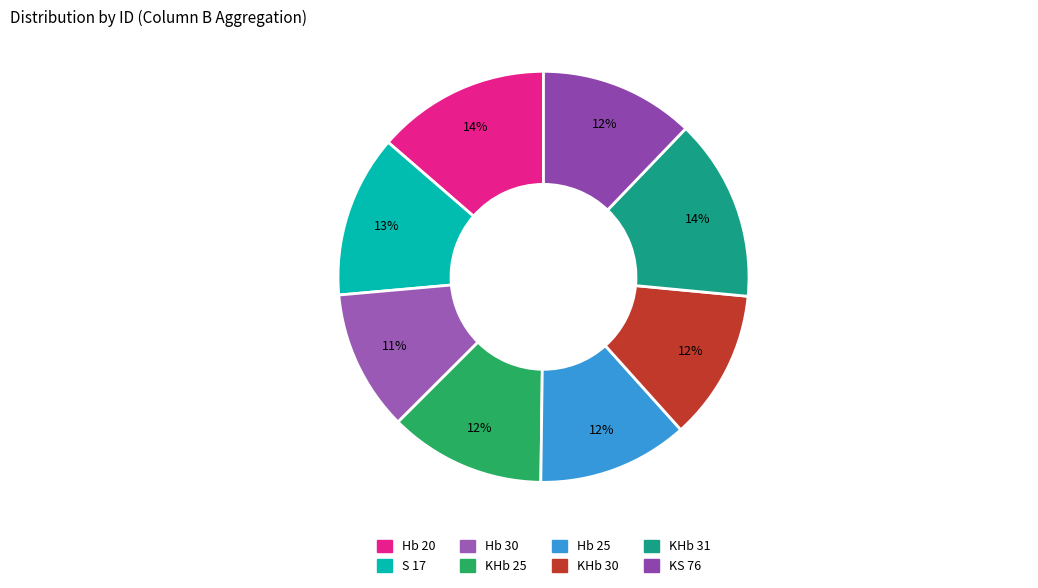

Count the number of slices in the pie.

8